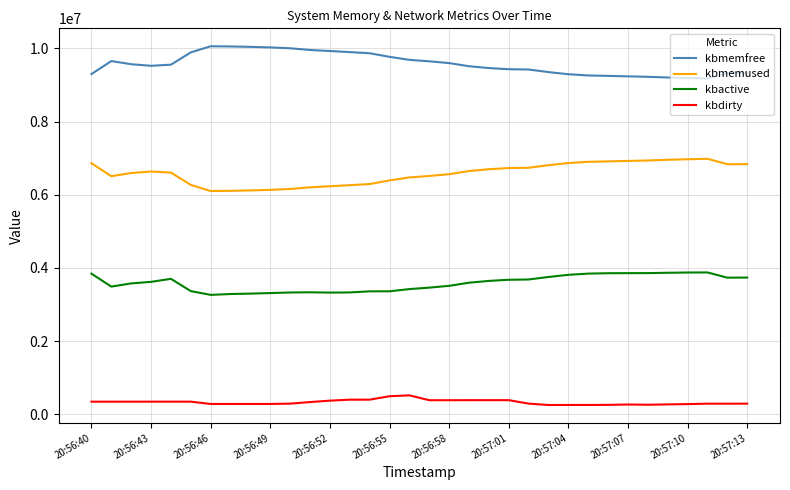

True or false: kbactive and kbdirty cross at least once.

False